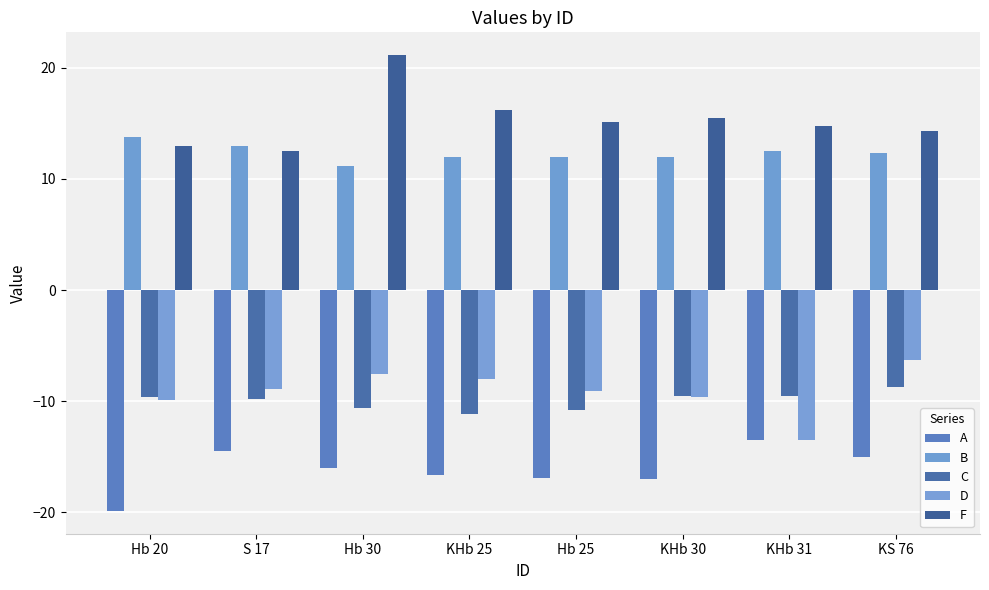

Which series has the largest range (max minus min)?

F